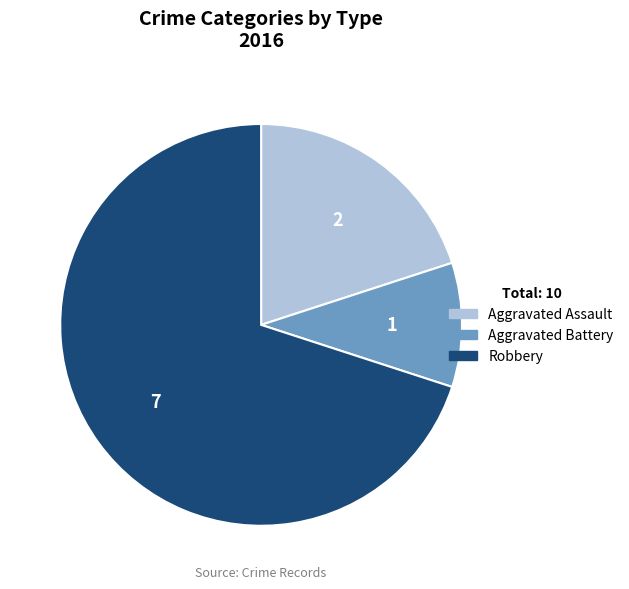

What is the smallest slice in the pie chart?

Aggravated Battery